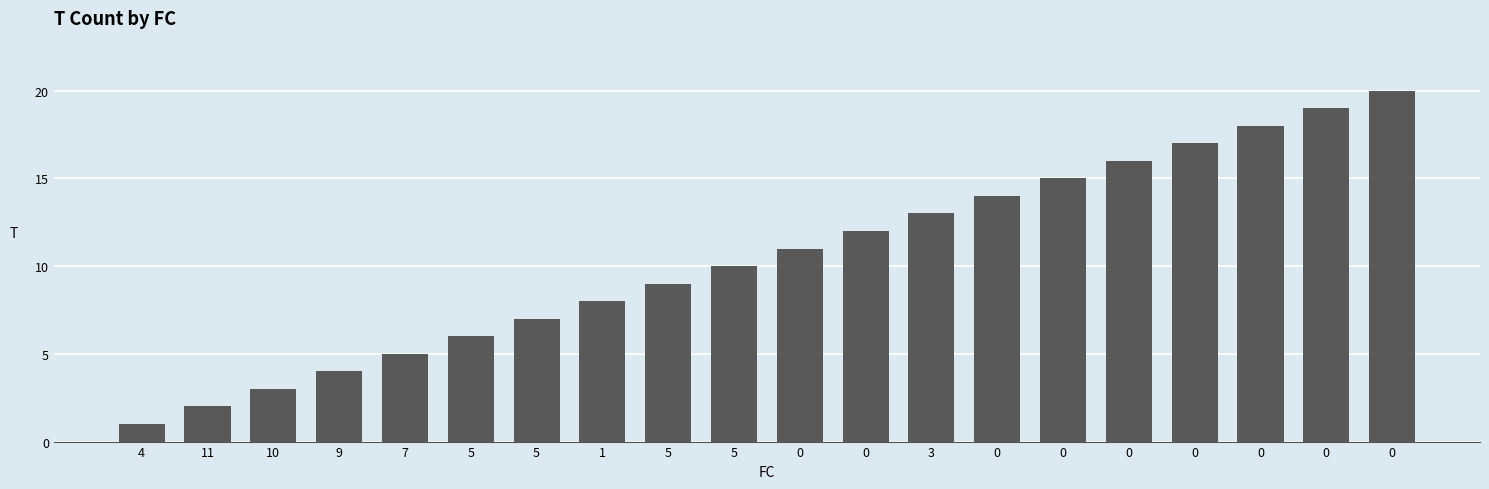

Does the chart contain any negative values?

No